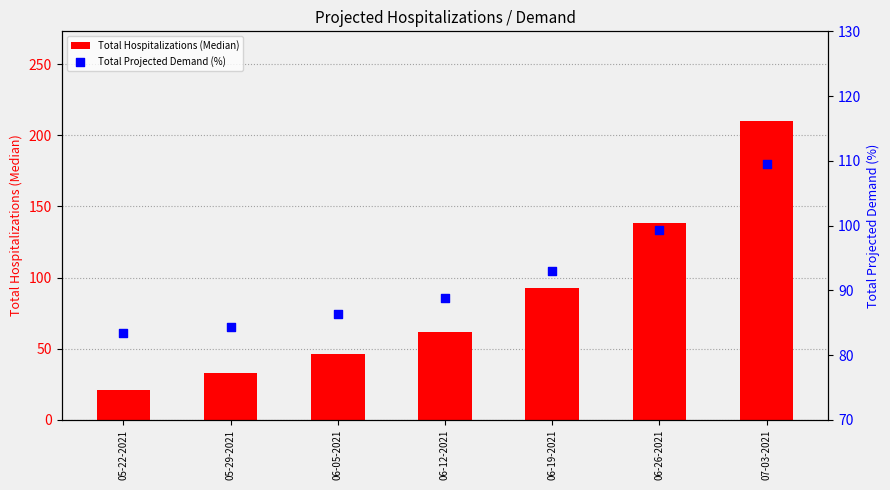

Is the value of Total Projected Demand (%) at 07-03-2021 greater than the value of Total Hospitalizations (Median) at 06-12-2021?

Yes